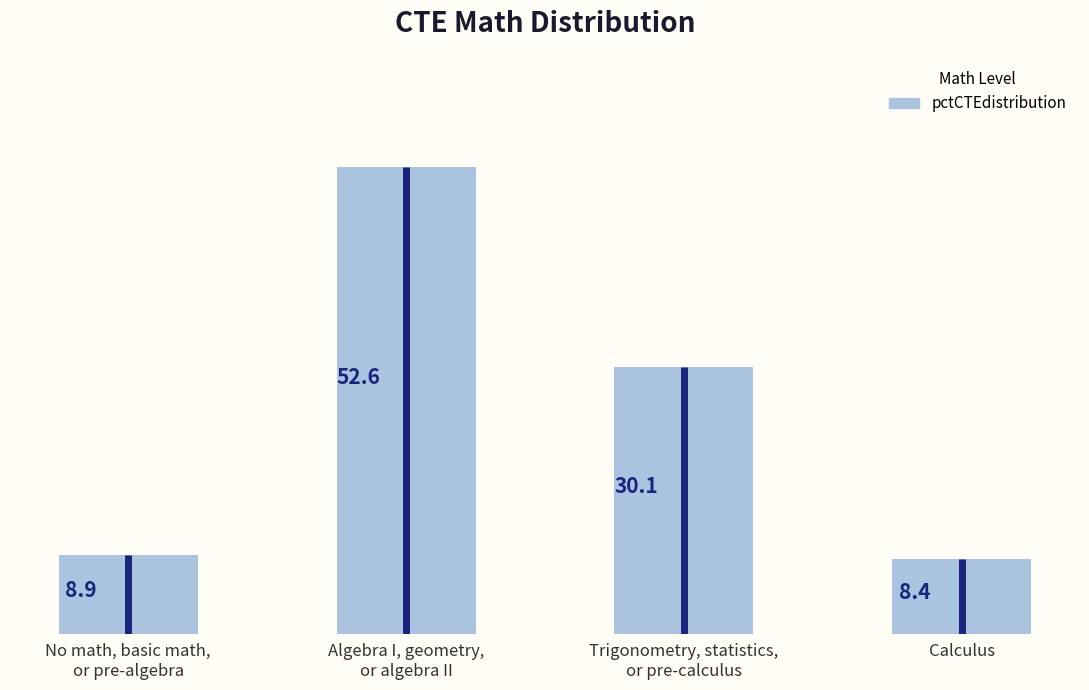

Are the bars horizontal?

No